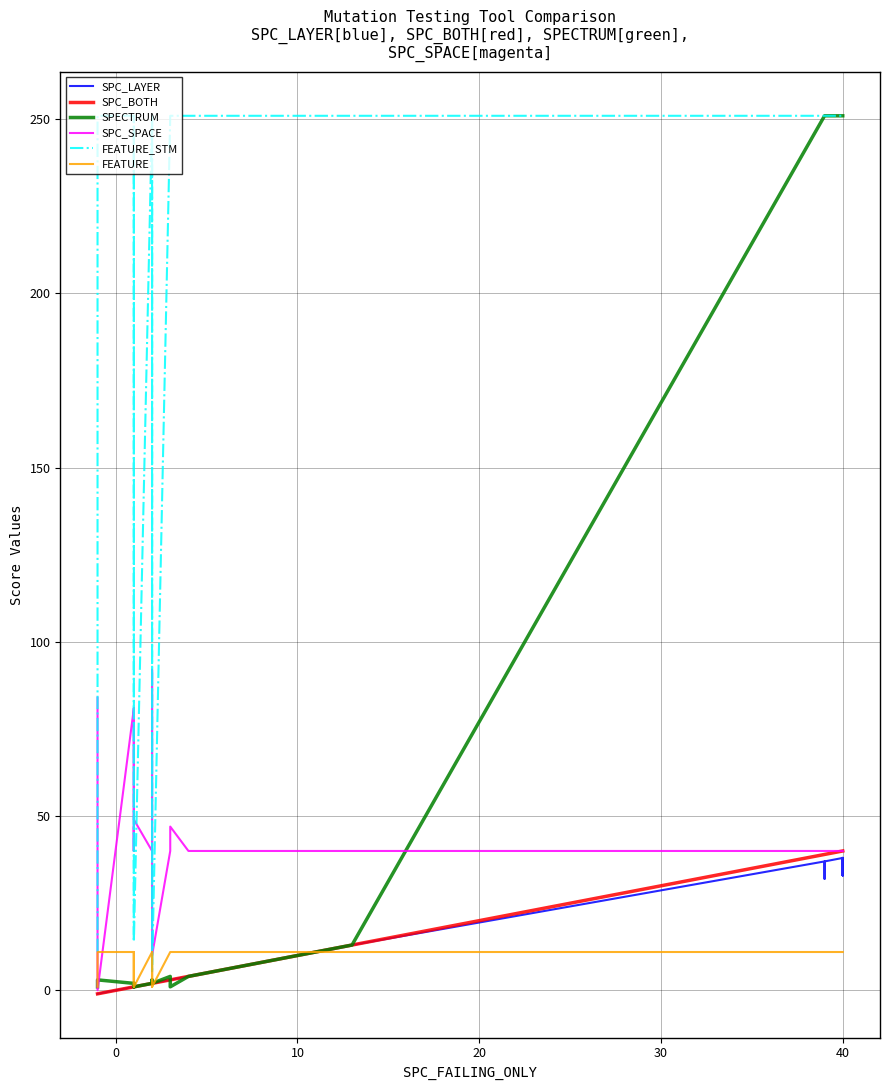

Does the chart have visible grid lines?

Yes